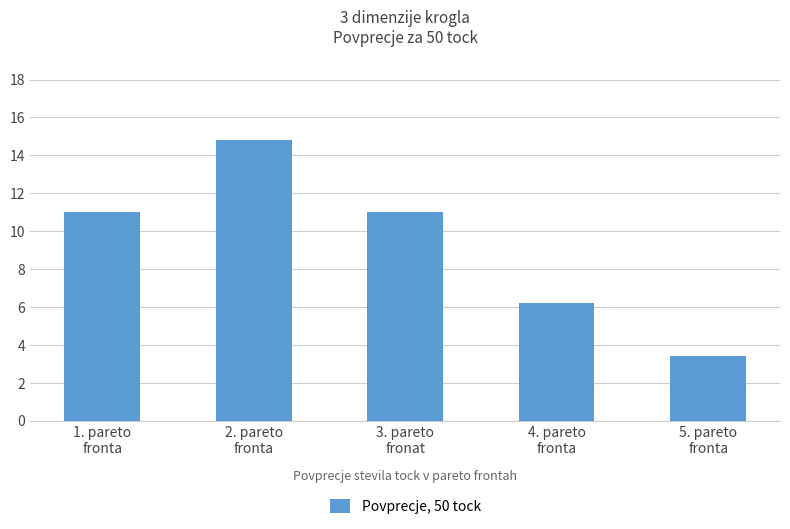

Reading left to right, what are all the values shown in this chart?

1. pareto
fronta=11.0	2. pareto
fronta=14.8	3. pareto
fronat=11.0	4. pareto
fronta=6.2	5. pareto
fronta=3.4